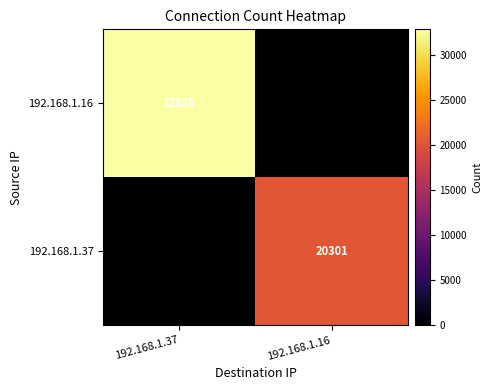

The value of 192.168.1.16 at 192.168.1.37 is 17968. True or false?

False